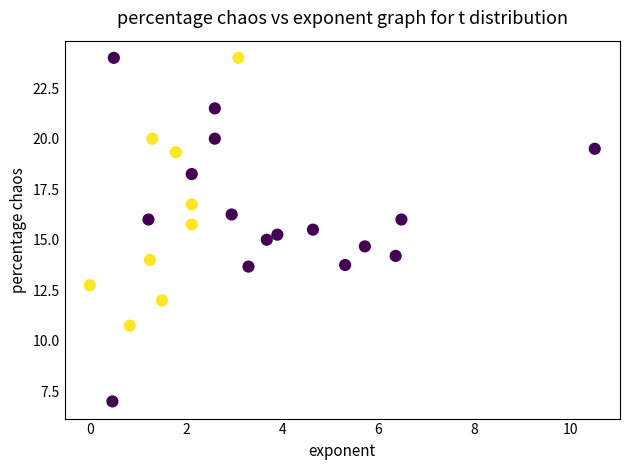

What is the range of Y values (max minus min)?

17.0